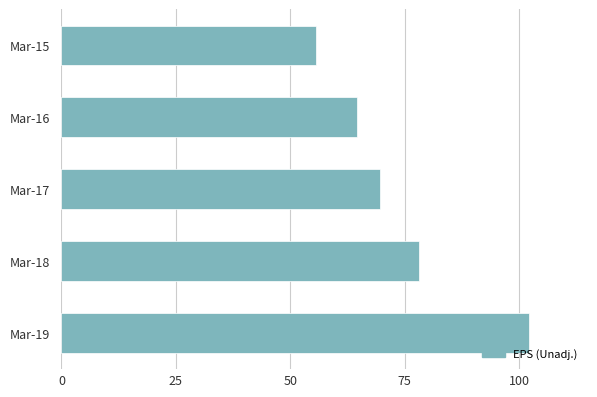

What is the greatest value displayed?

102.1